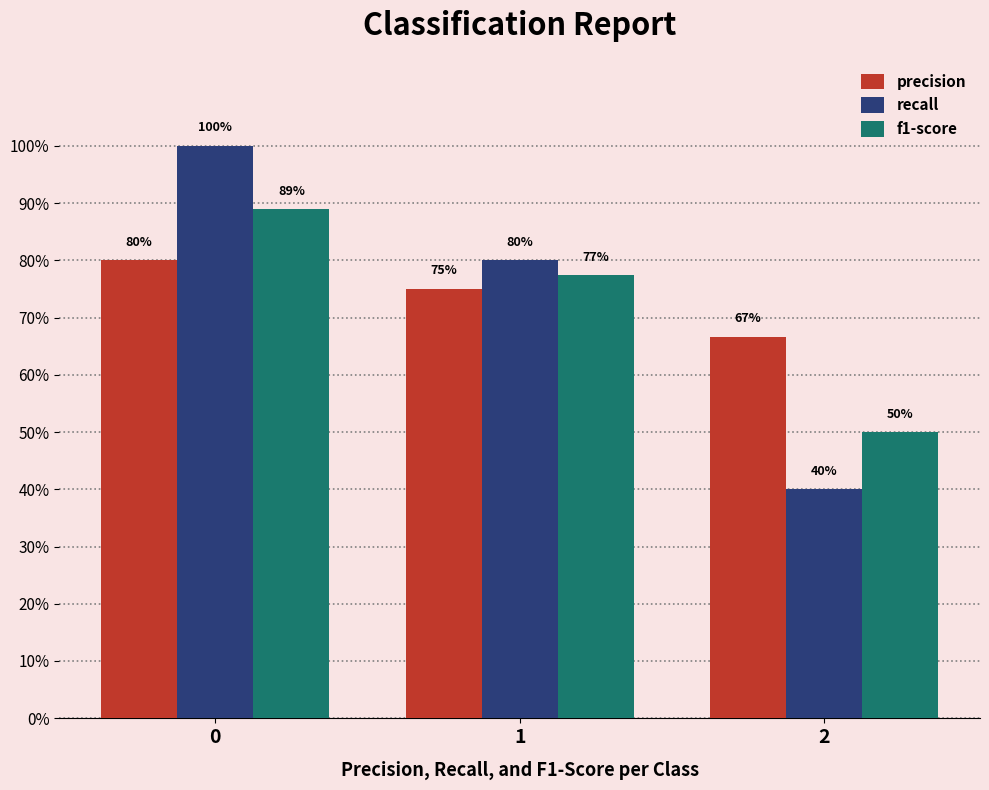

What are all the series names shown in the legend?

precision, recall, f1-score